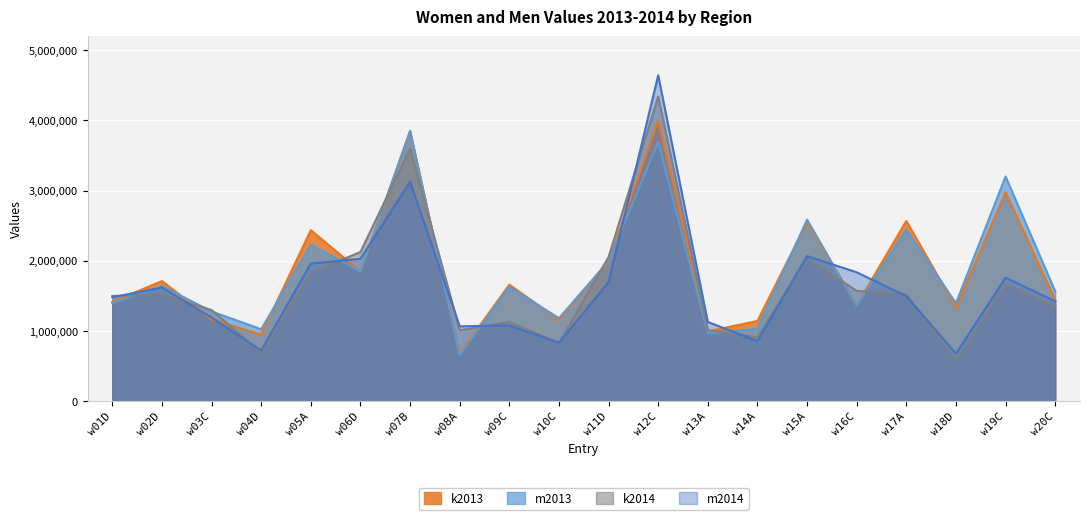

What is the minimum value shown in the chart?

578655